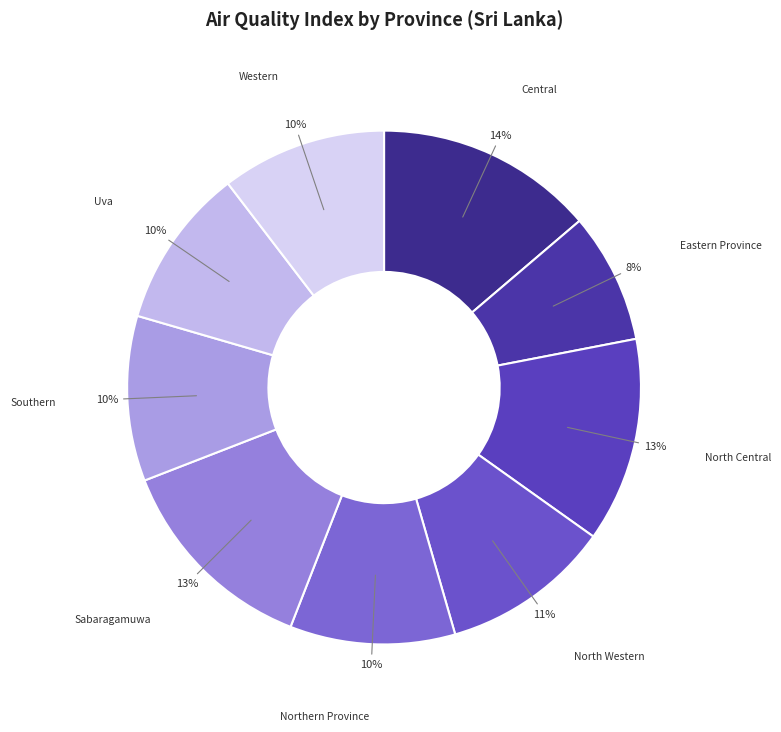

Count the number of slices in the pie.

9